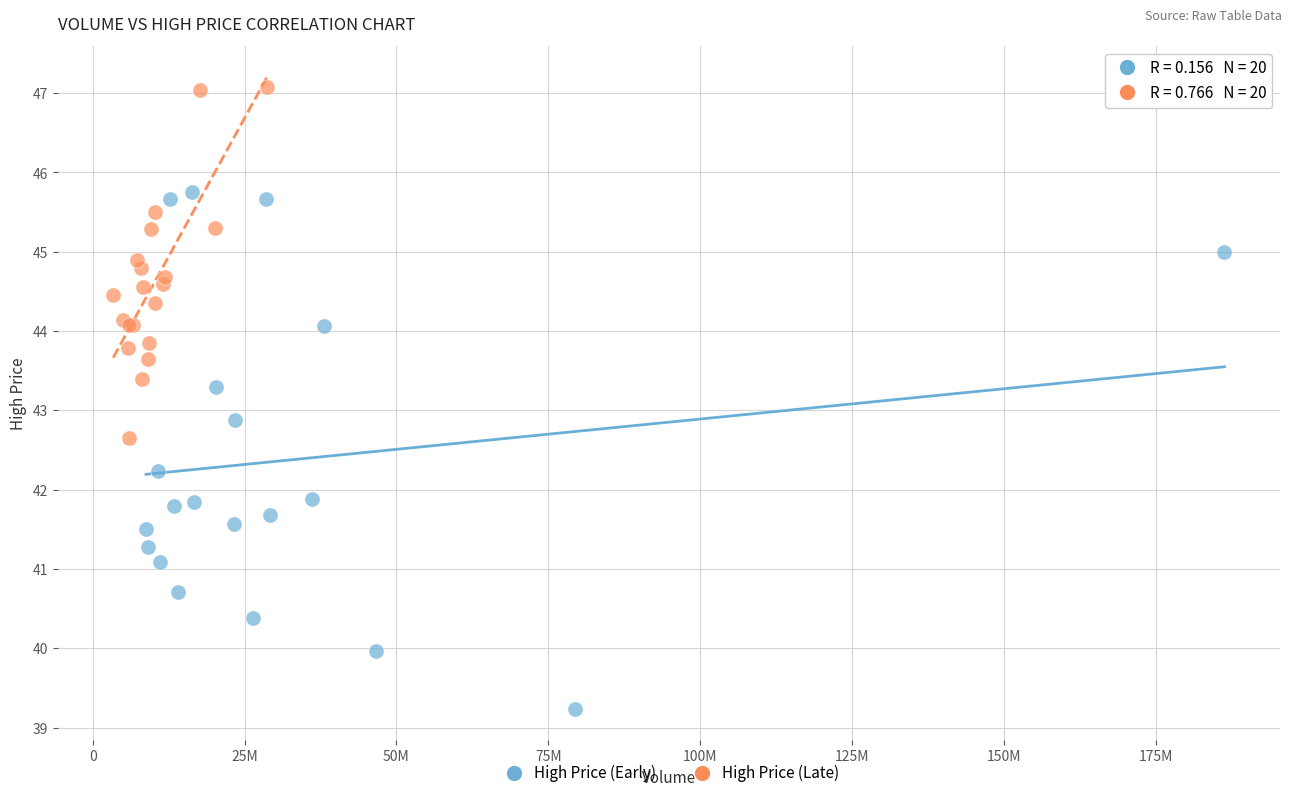

Which series reaches the maximum Y coordinate?

High Price (Late)